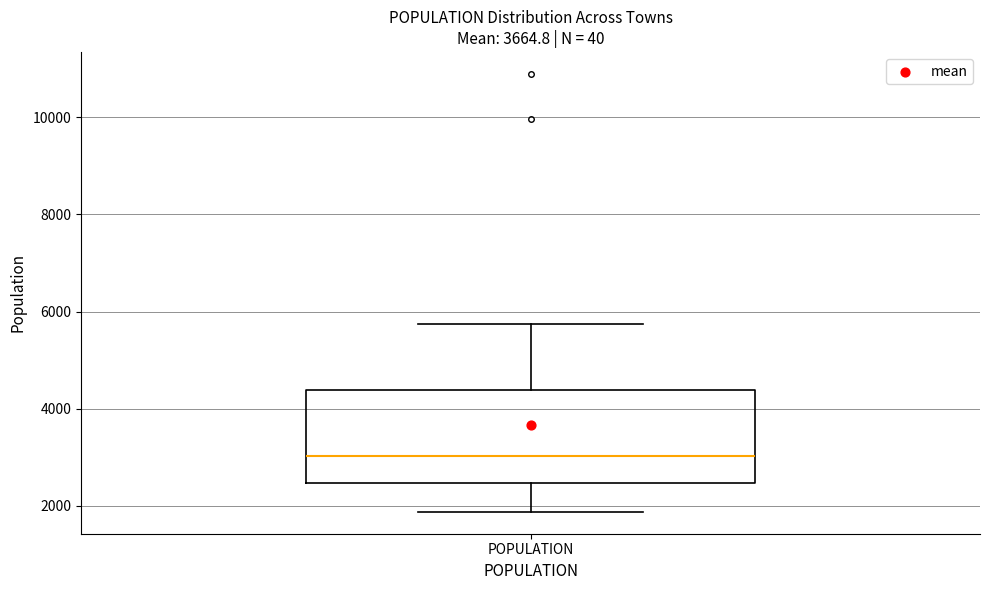

Transcribe this box plot: give where the median line is, the range the box spans, and where the two whiskers end, as read against the y-axis. The values are not printed on the chart, so give them approximately, as read against the axis.

median 3000, box 2400 to 4400, whiskers 1800 to 5800